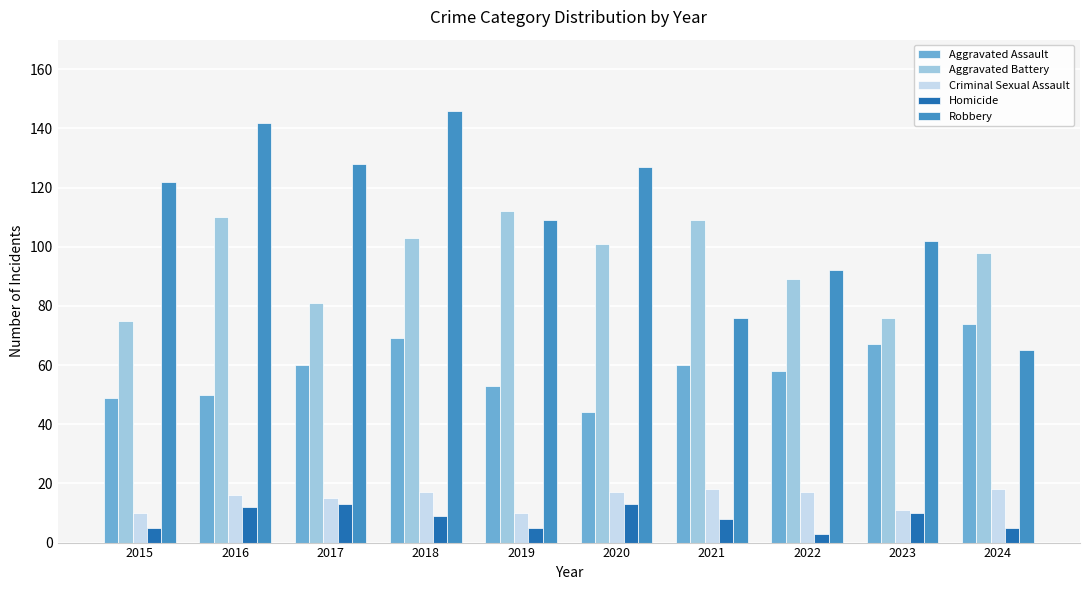

How many groups of bars are there?

10